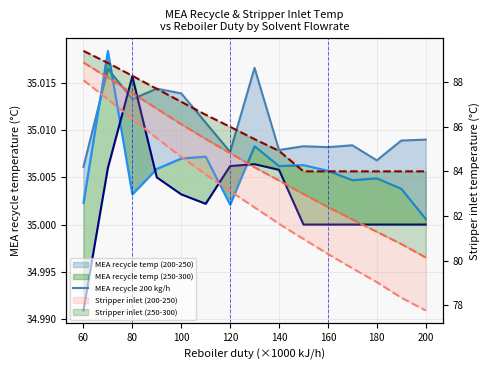

How many lines are shown in the chart?

6